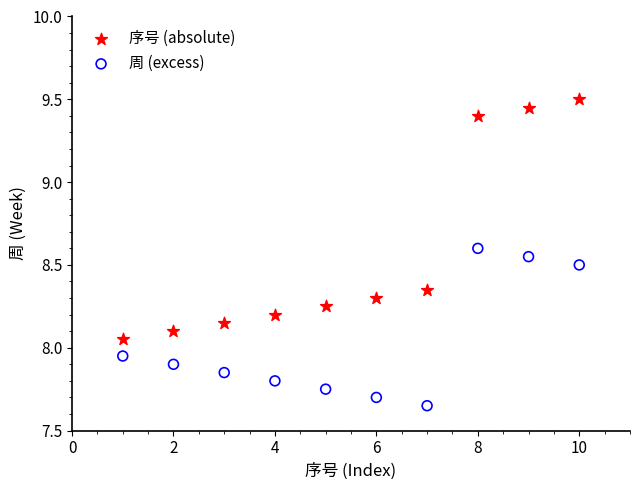

Which series has the largest Y range (max minus min)?

序号 (absolute)